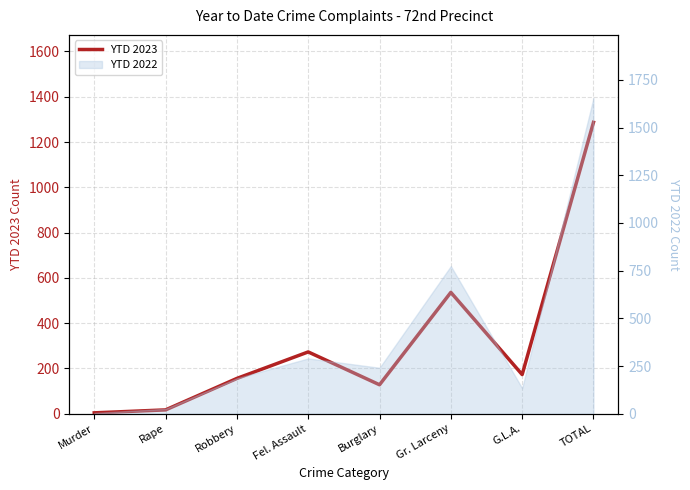

What is the label of the 1st point from the left?

Murder